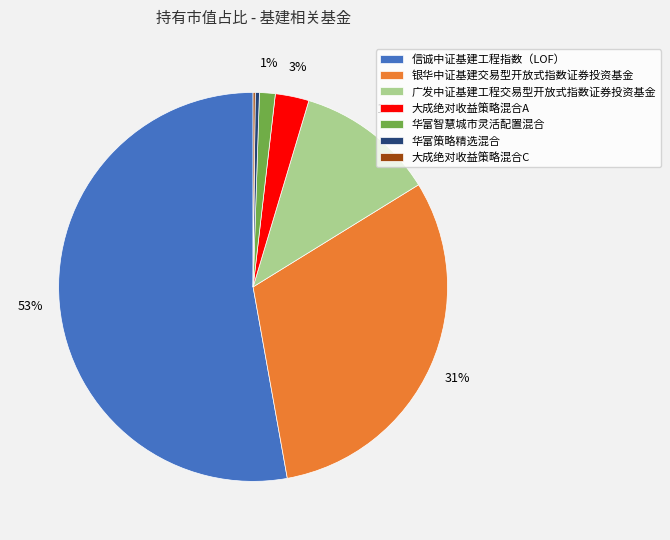

Does any single category account for the majority?

Yes